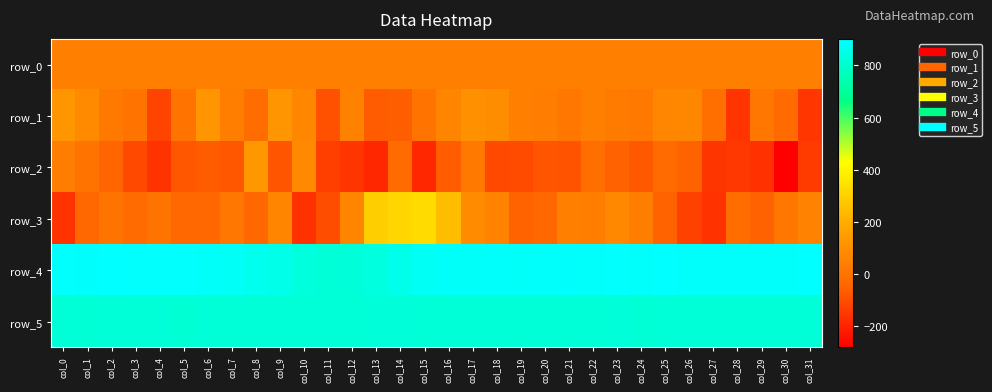

Is it true that row_5 equals 1453.0 at col_3?

False